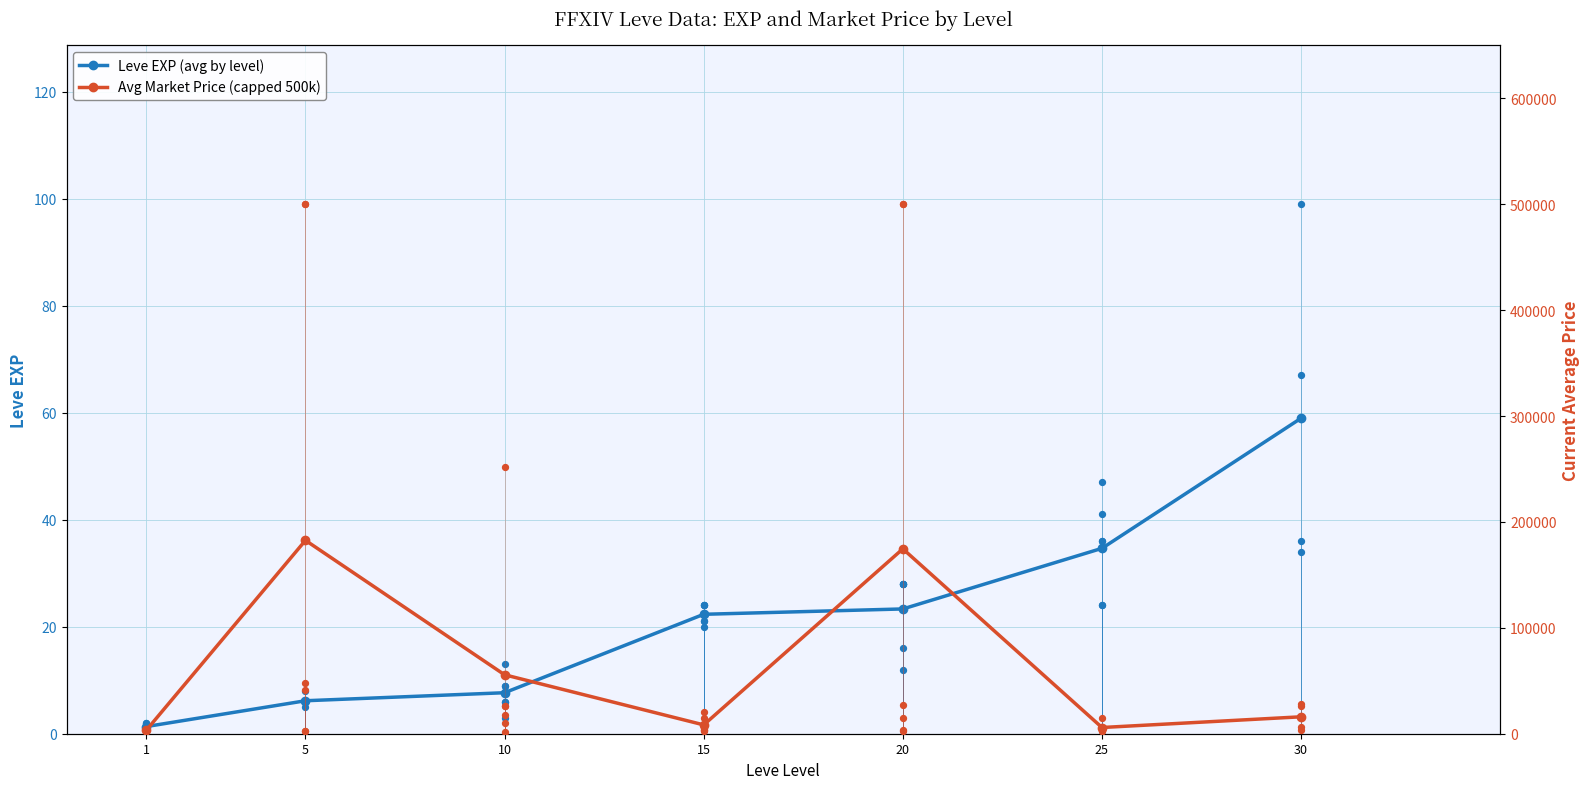

Which series contains the lowest Y value?

Leve EXP (avg by level)